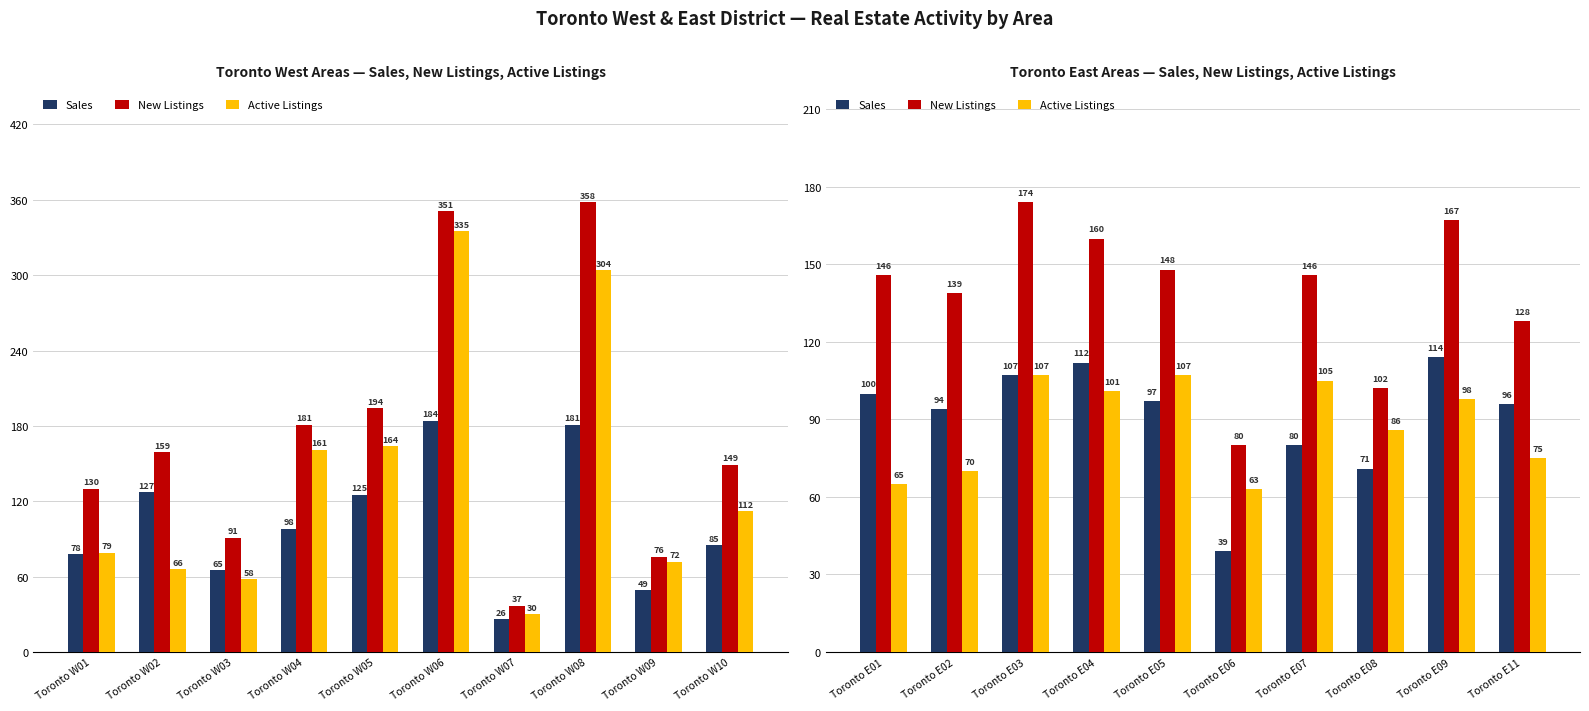

How many series are shown in this chart?

3